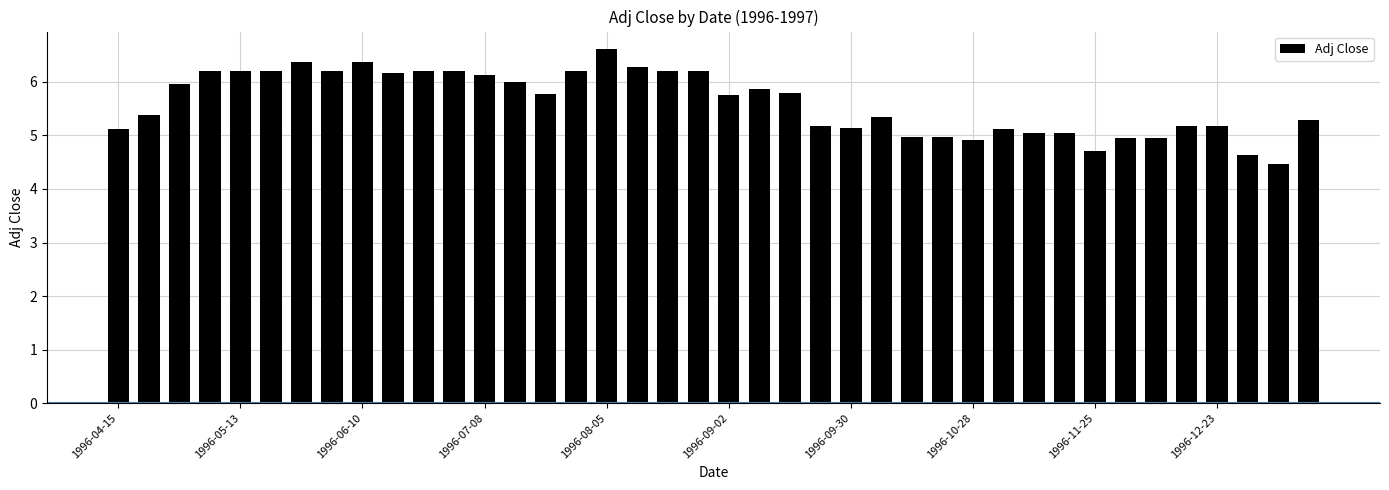

What is the greatest value displayed?

6.6